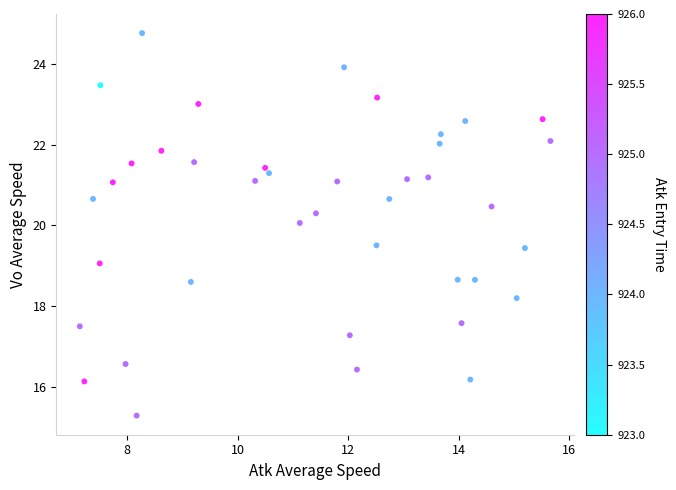

What is the range of Y values (max minus min)?

9.5